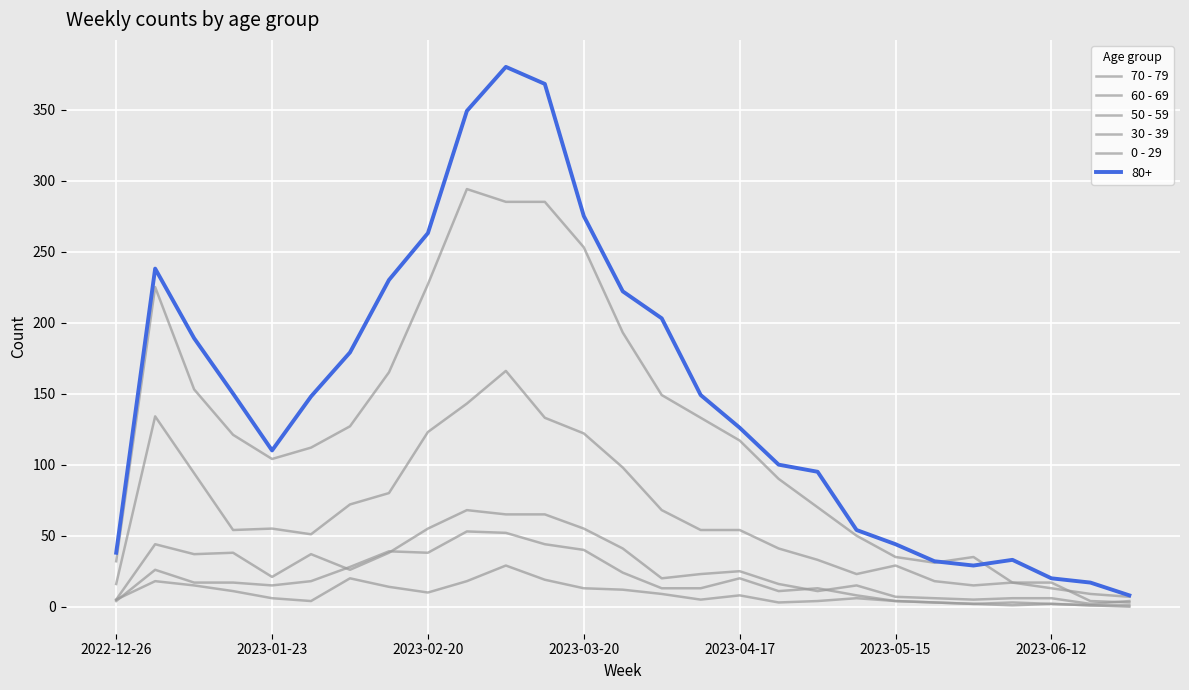

In 60 - 69, how many points are higher than both neighbors (excluding endpoints)?

4